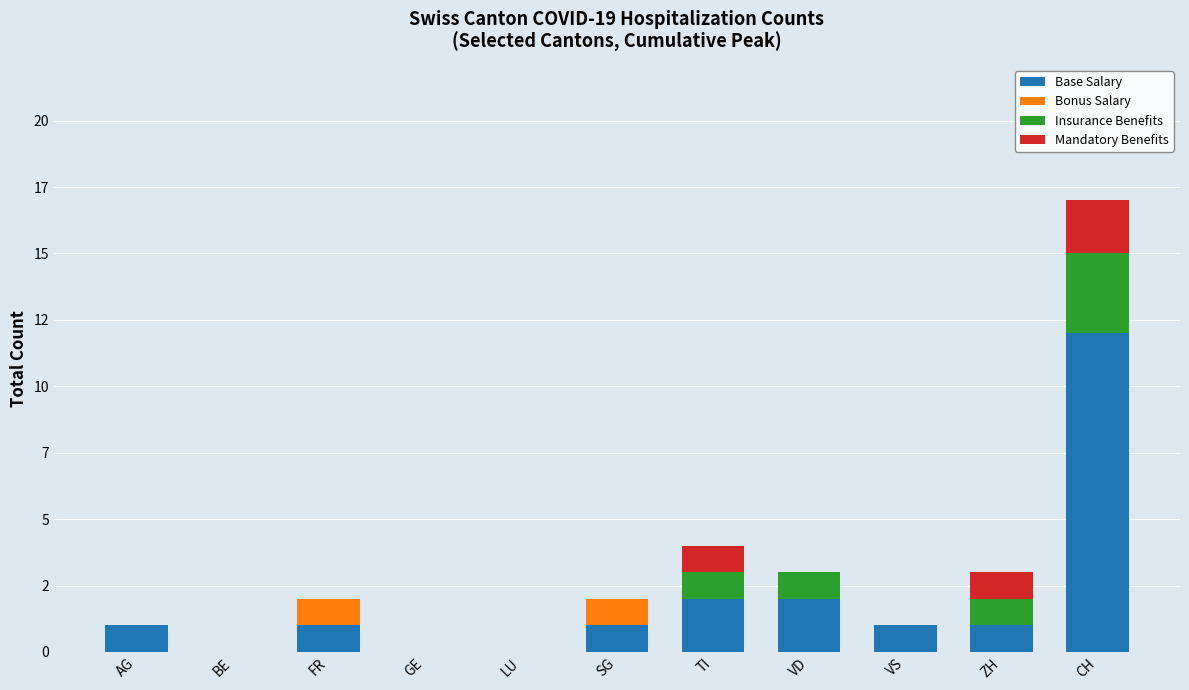

Are the bars horizontal?

No